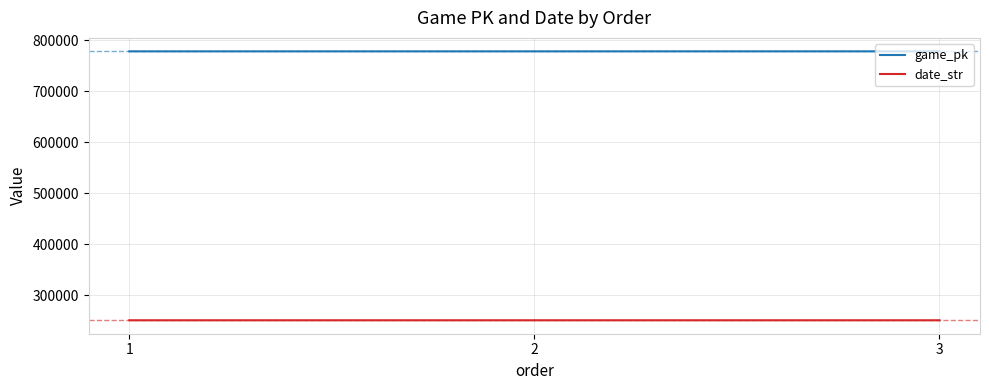

What is the spread (max minus min) of values at 3?

527588